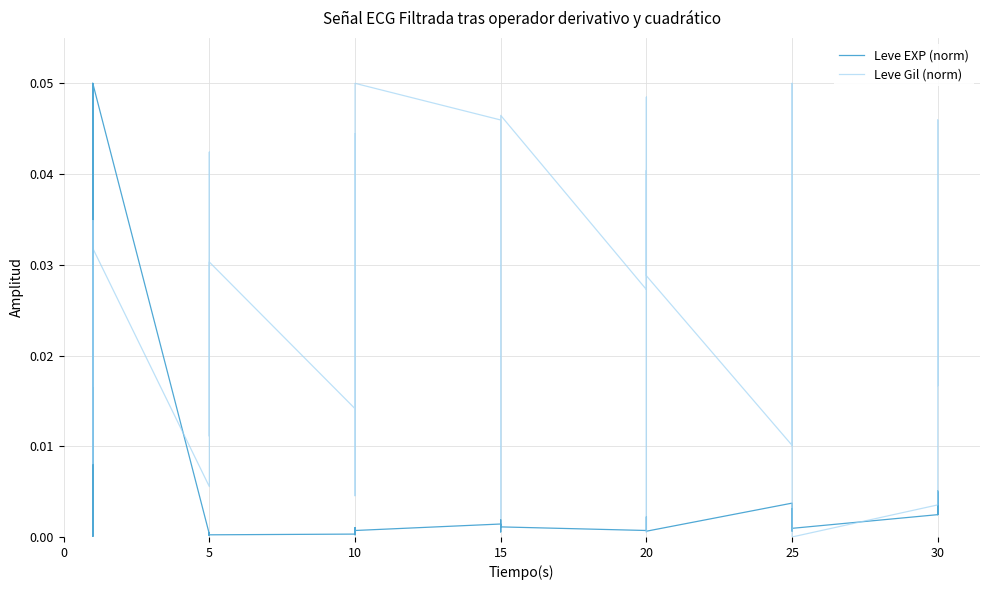

Between 20 and 30, which series saw the biggest shift?

Leve Gil (norm)